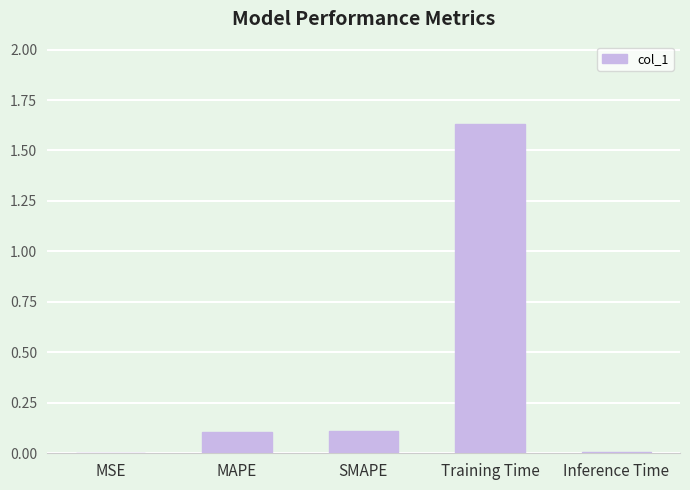

True or false: the data shows 0.2 at SMAPE.

False